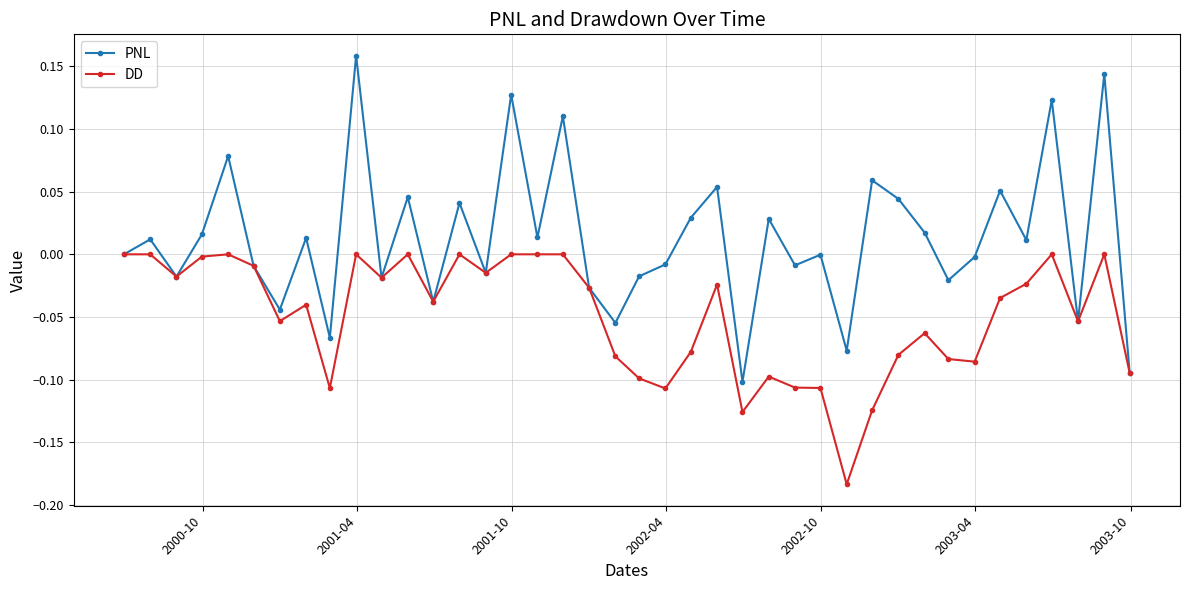

True or false: DD has more than 2 interior local peaks.

True